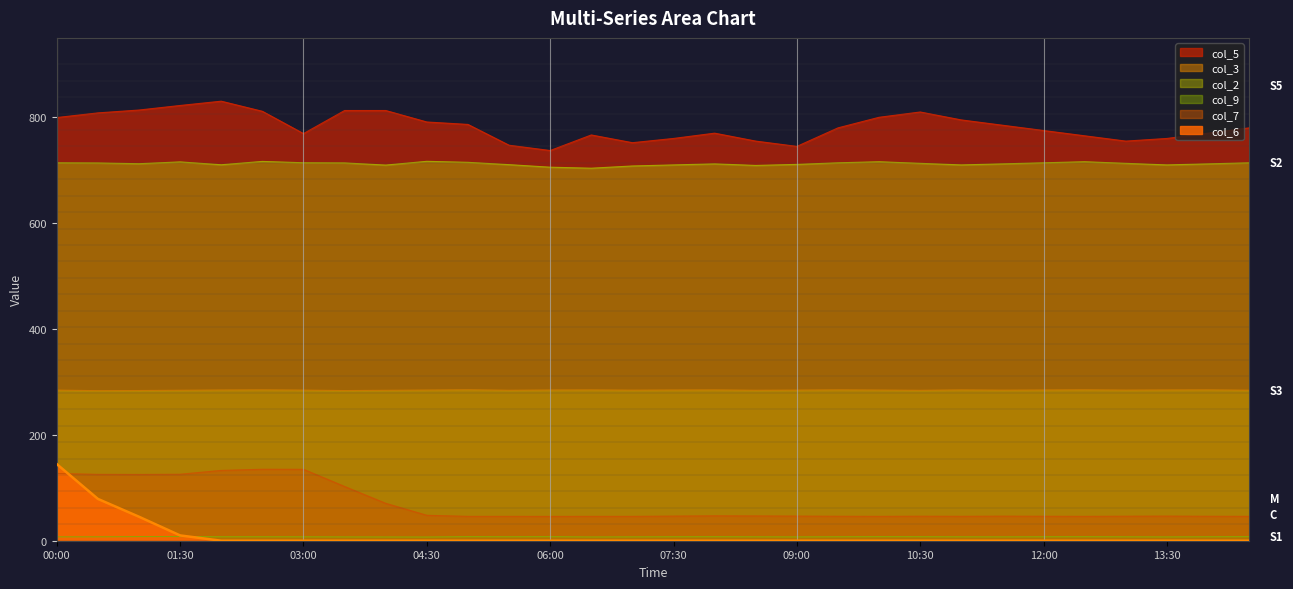

In col_7, how many points are higher than both neighbors (excluding endpoints)?

5